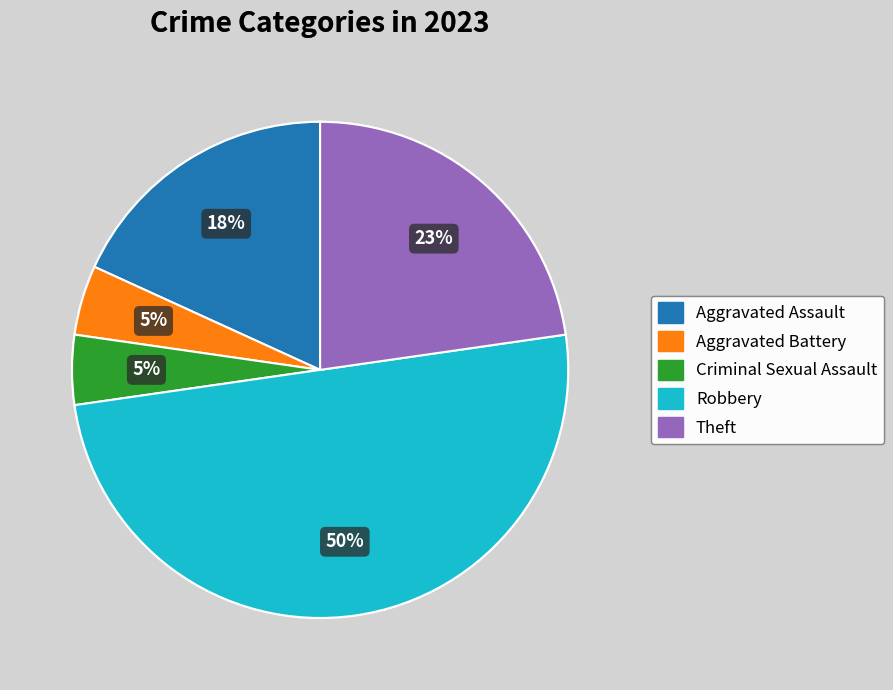

Do Aggravated Assault and Theft together represent more than half of the pie?

No